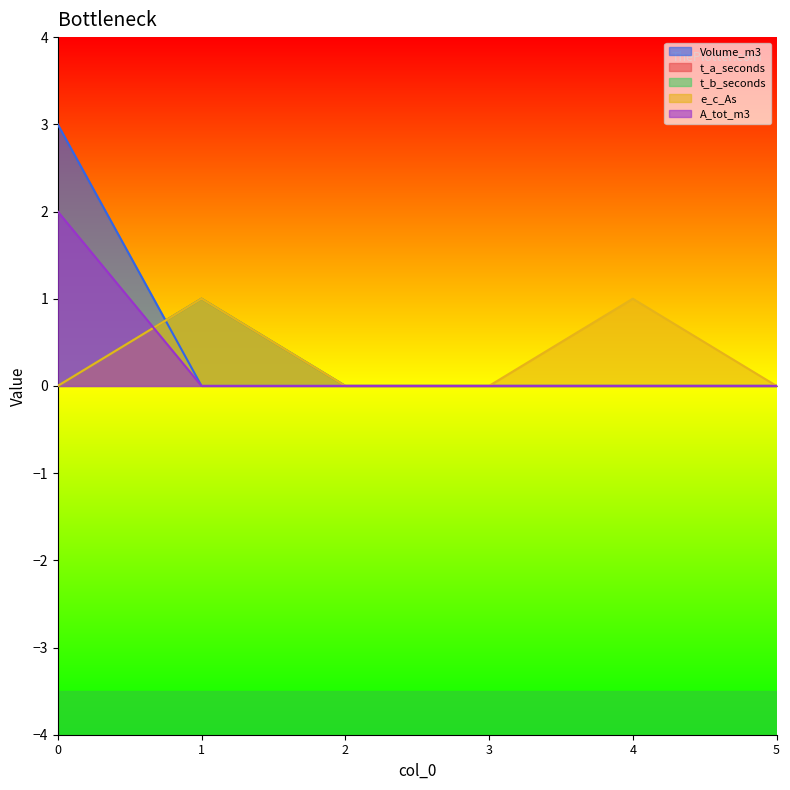

Reading right to left, what are all the values shown in this chart?

Volume_m3: 5=0	4=0	3=0	2=0	1=0	0=3
t_a_seconds: 5=0	4=0	3=0	2=0	1=1	0=0
t_b_seconds: 5=0	4=0	3=0	2=0	1=1	0=0
e_c_As: 5=0	4=1	3=0	2=0	1=1	0=0
A_tot_m3: 5=0	4=0	3=0	2=0	1=0	0=2